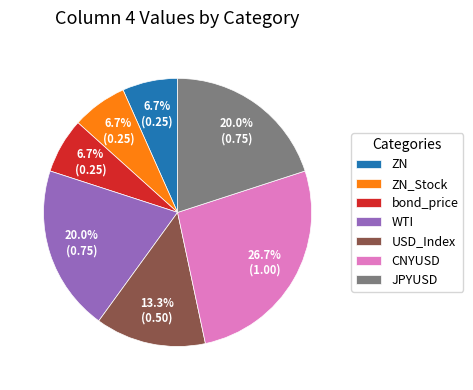

How many segments does this pie chart have?

7